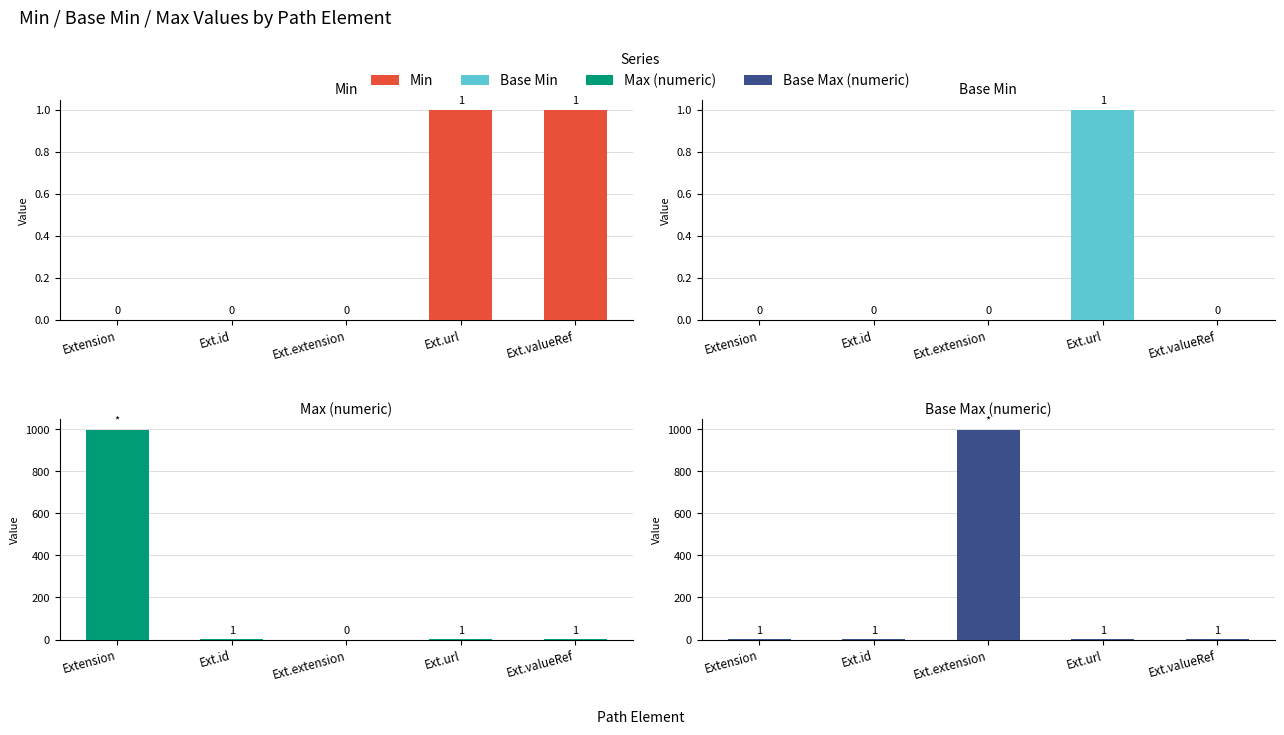

Reading right to left, what are all the values shown in this chart?

Min: 1	1	0	0	0
Base Min: 0	1	0	0	0
Max (numeric): 1	1	0	1	999
Base Max (numeric): 1	1	999	1	1